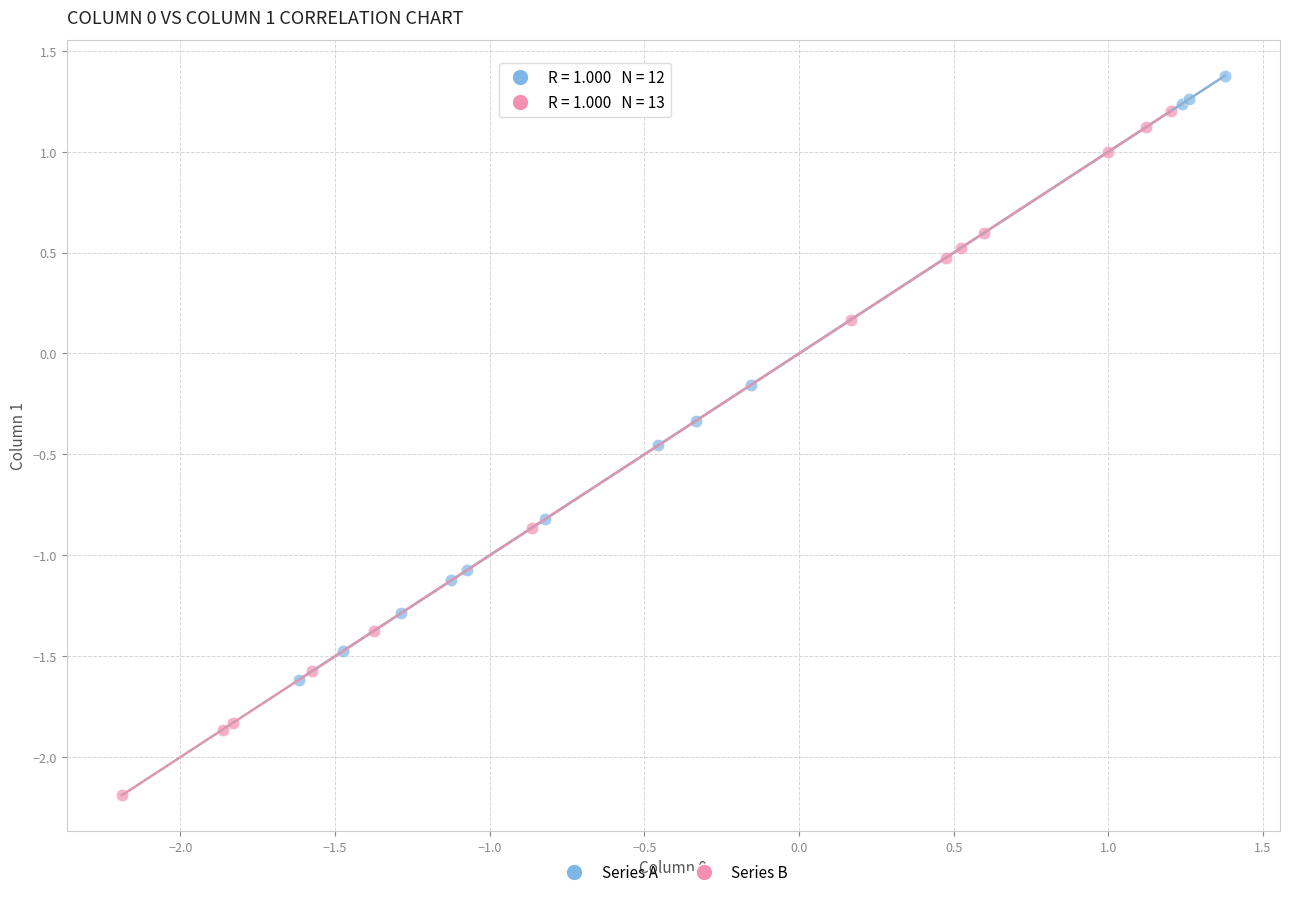

Which series reaches the maximum Y coordinate?

Series A